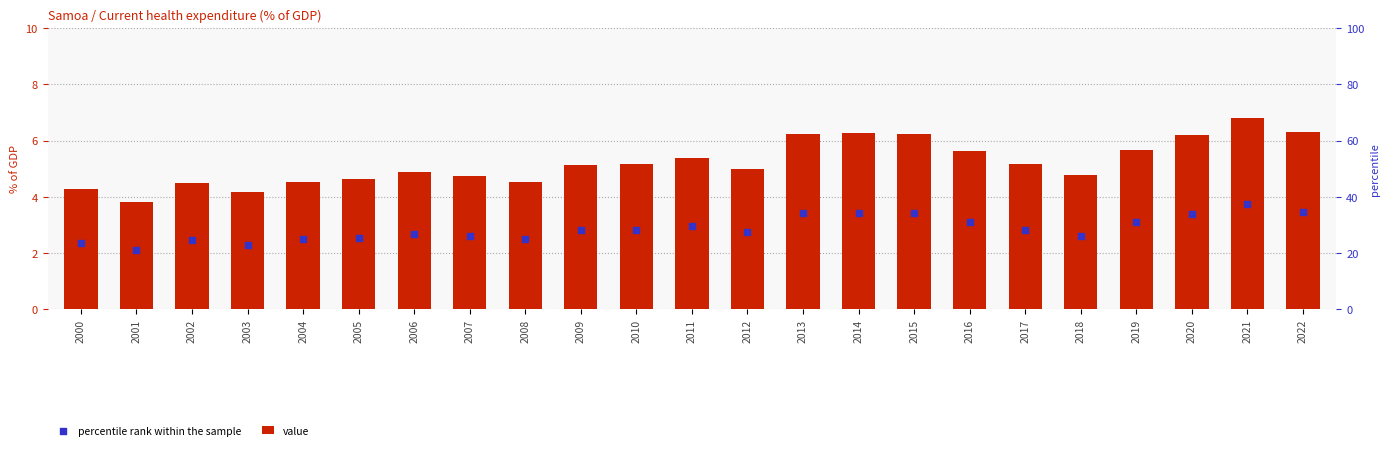

Is the value of percentile rank within the sample at 2008 greater than the value of value at 2001?

No